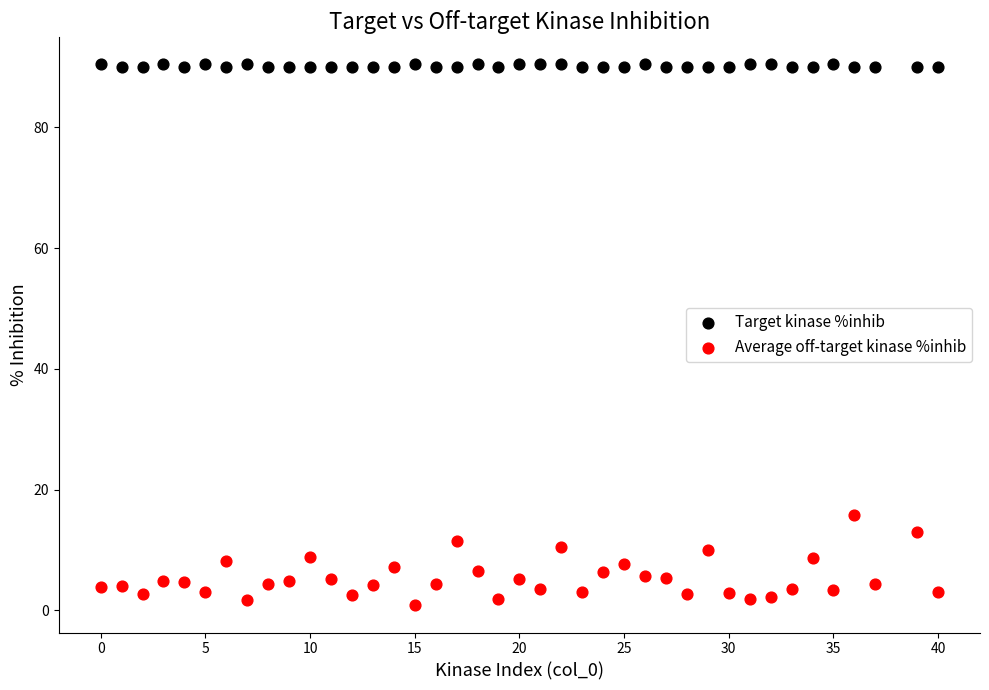

Across all series, what Y value is closest to 45?

15.8